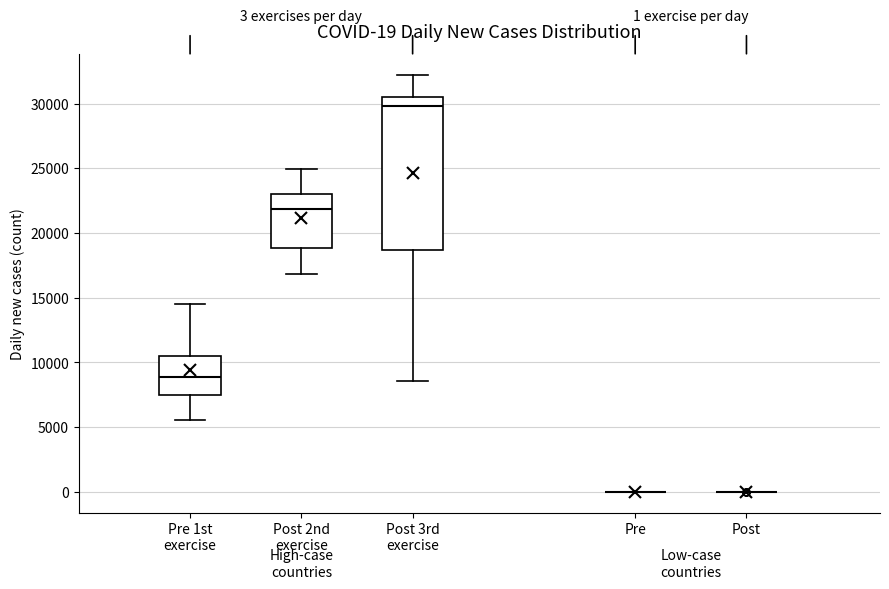

Comparing the boxes themselves (not the whiskers), which one is the tallest?

Post 3rd exercise